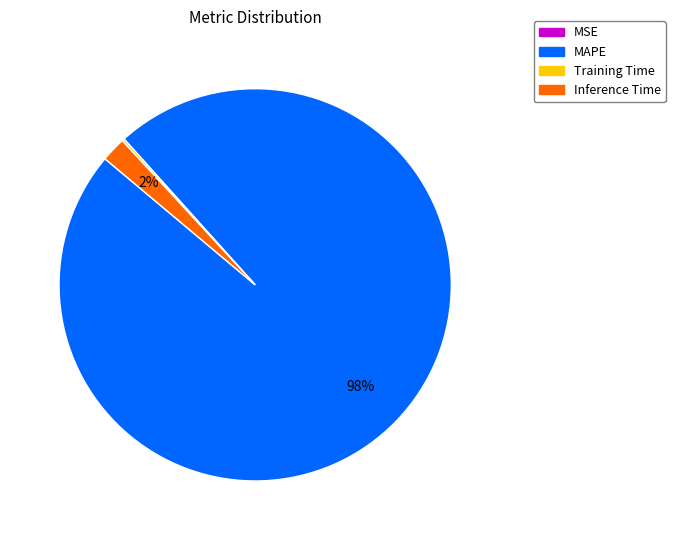

To the nearest percent, what portion does MAPE represent?

98%